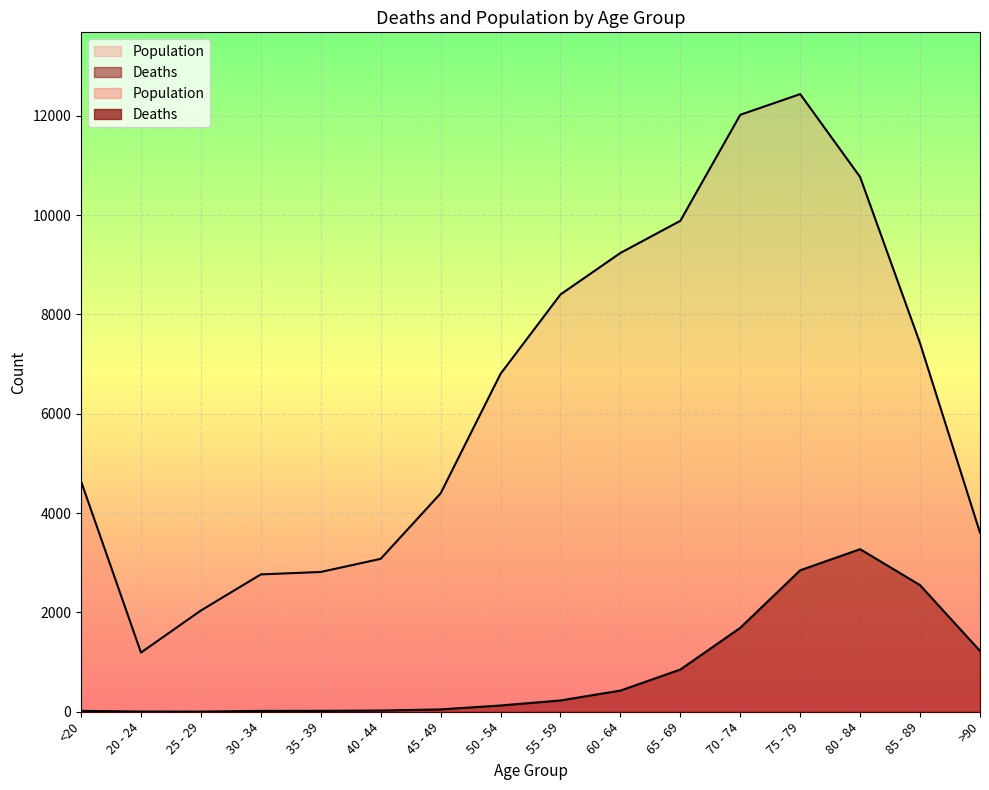

True or false: Deaths and Population cross at least once.

False